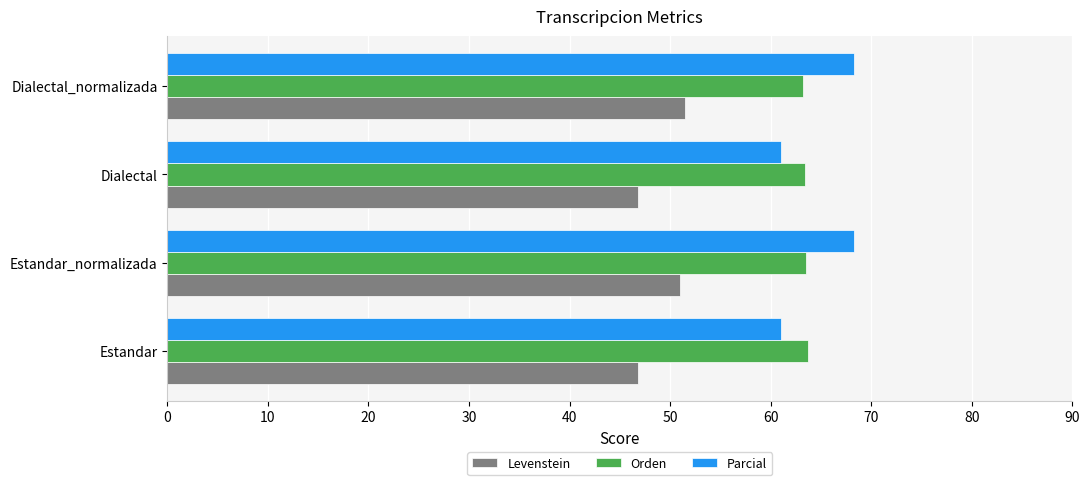

What is the minimum value for Levenstein?

46.8